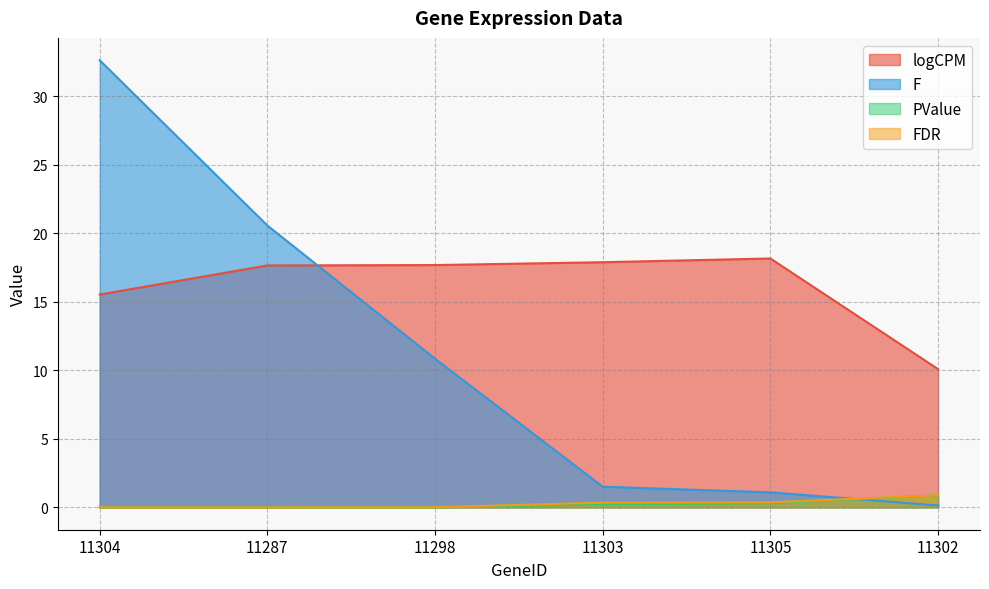

How many lines are shown in the chart?

4